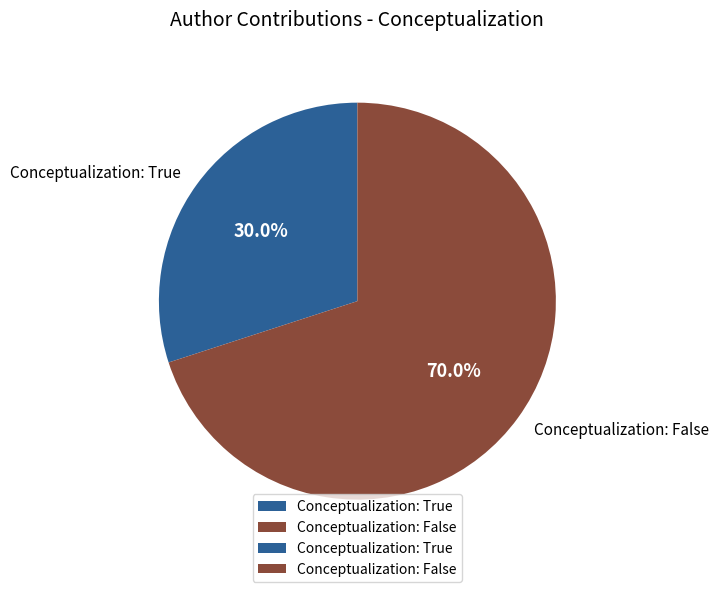

How many slices are in this pie chart?

2